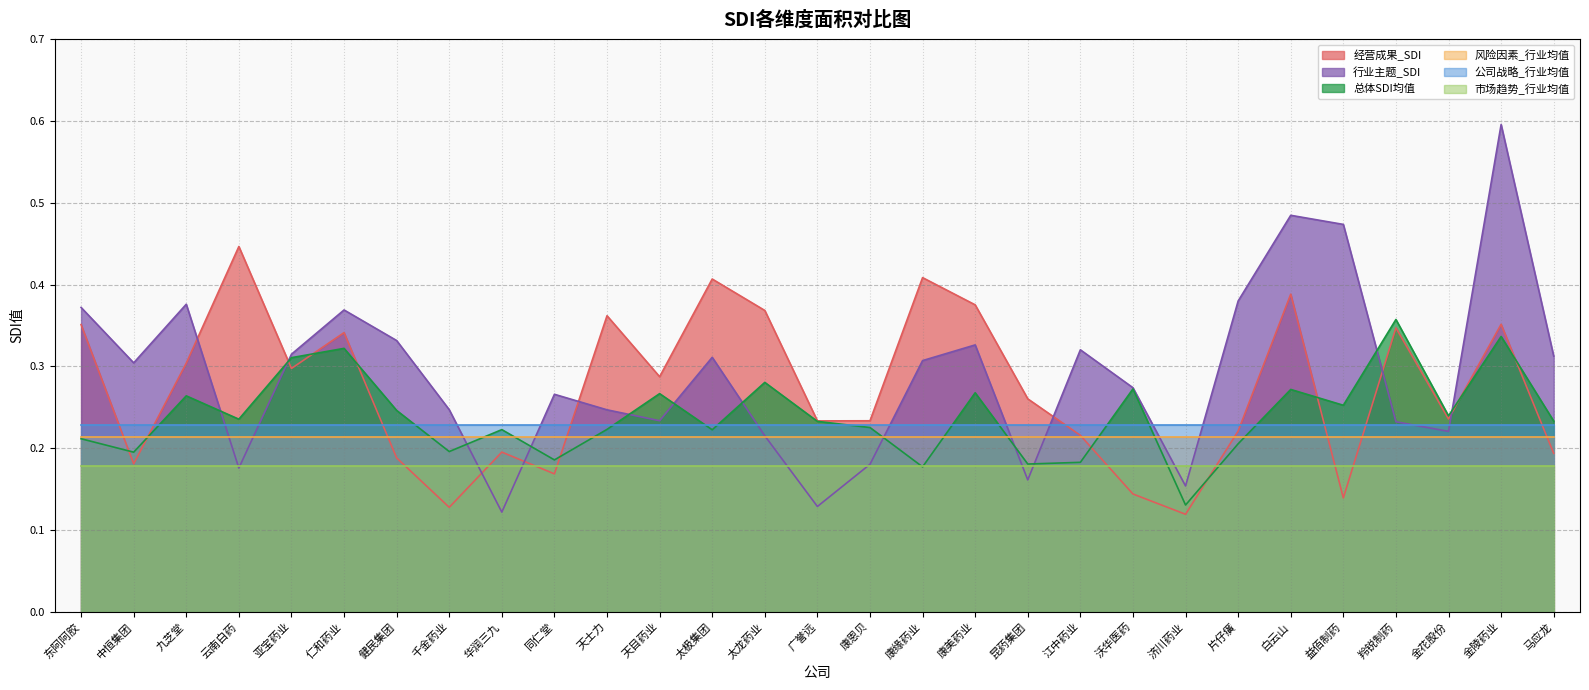

Is it true that 行业主题_SDI equals 0.2 at 太龙药业?

True